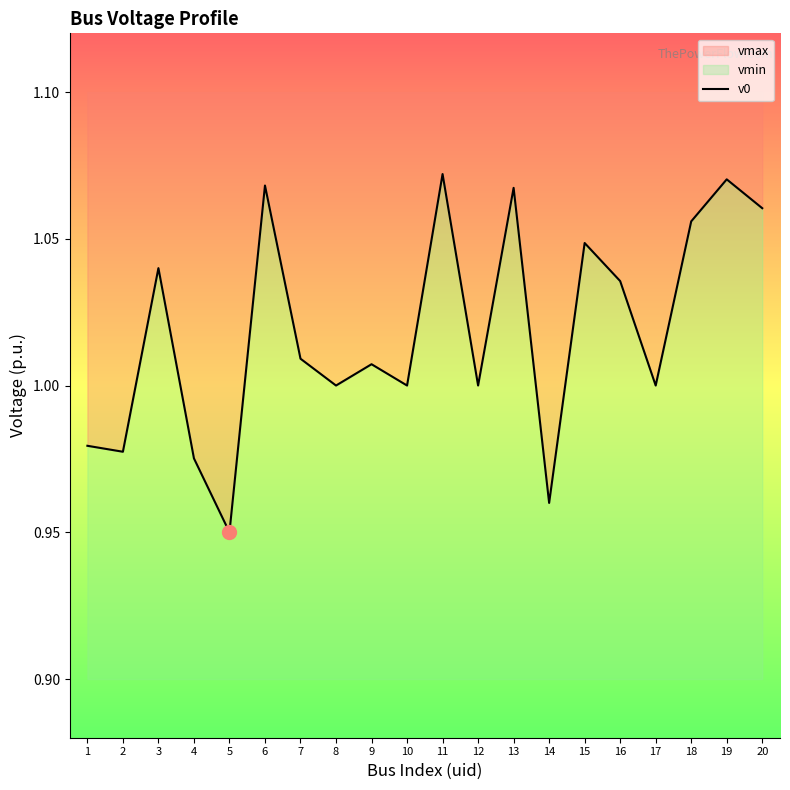

How many interior local valleys (lower than both neighbors) does the data have?

7